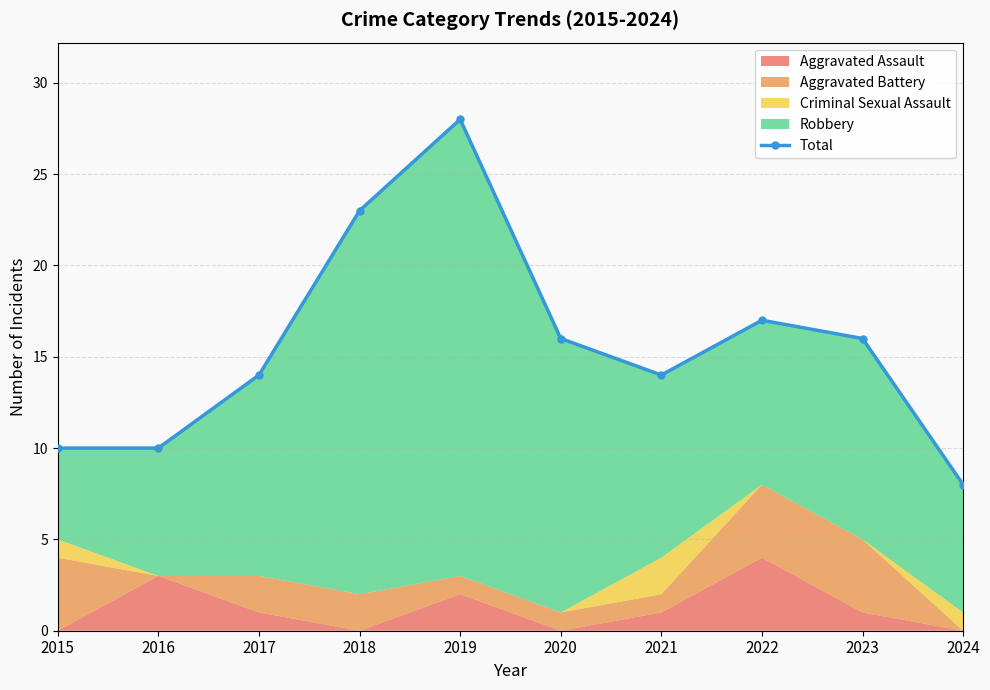

Reading left to right, what are all the values shown in this chart?

2015=10	2016=10	2017=14	2018=23	2019=28	2020=16	2021=14	2022=17	2023=16	2024=8